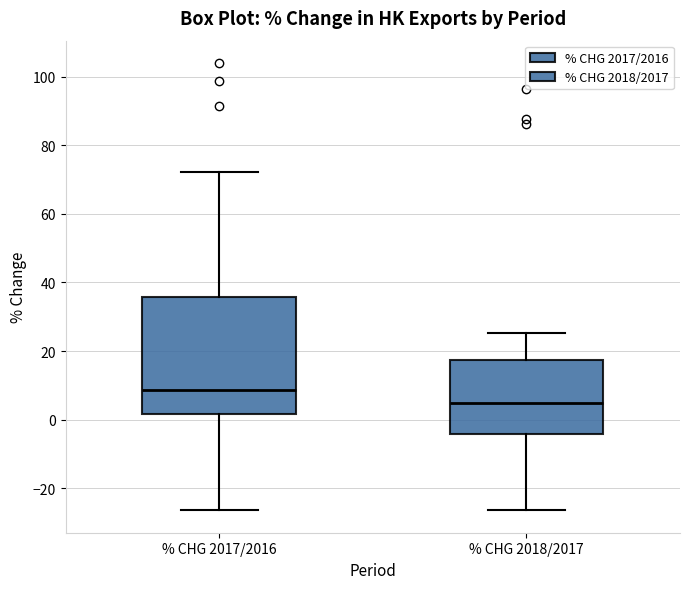

Comparing the boxes themselves (not the whiskers), which one is the tallest?

% CHG 2017/2016